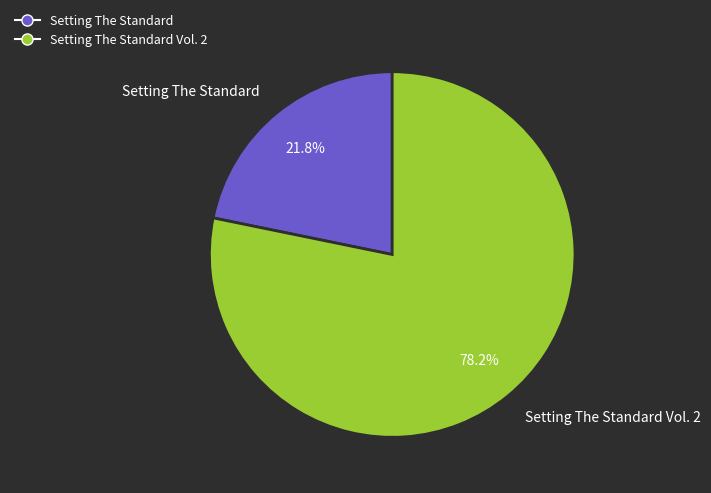

Rank the categories by value from highest to lowest.

Setting The Standard Vol. 2, Setting The Standard